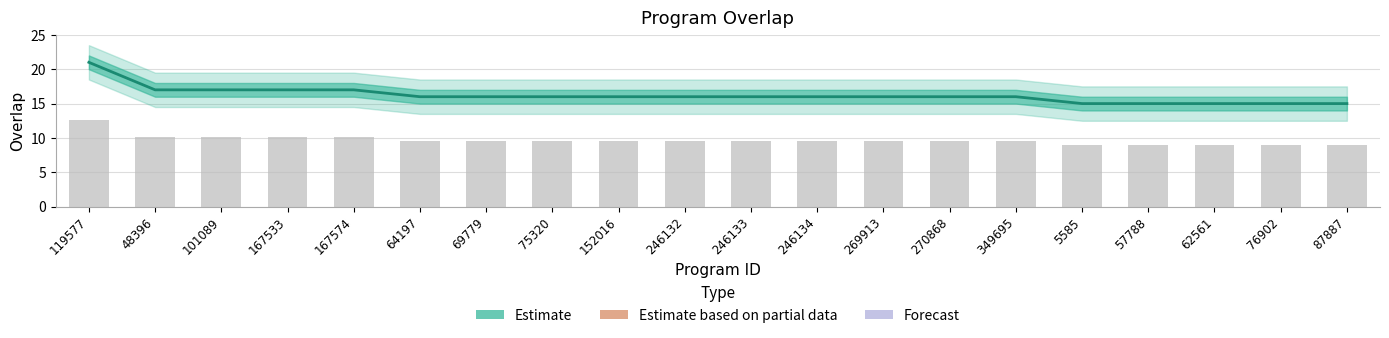

Rank the categories by value from highest to lowest.

119577, 48396, 101089, 167533, 167574, 64197, 69779, 75320, 152016, 246132, 246133, 246134, 269913, 270868, 349695, 5585, 57788, 62561, 76902, 87887